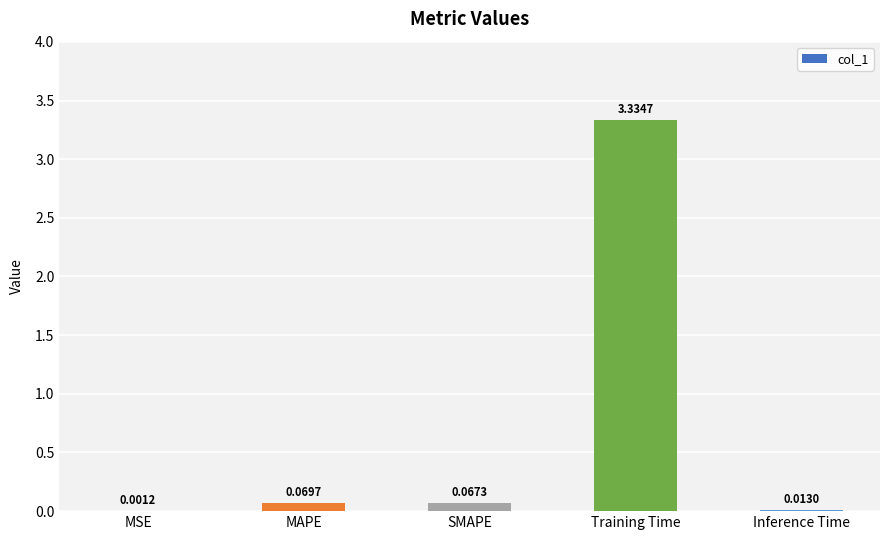

Between MSE and Inference Time, which is larger?

Inference Time